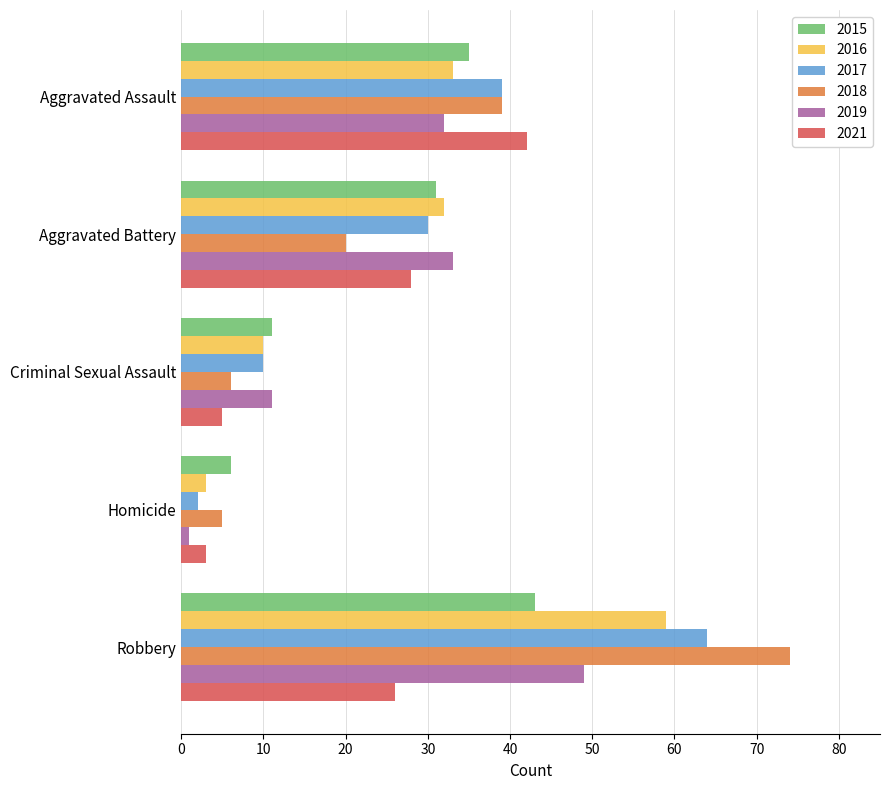

Between Aggravated Assault and Robbery, which series saw the biggest shift?

2018